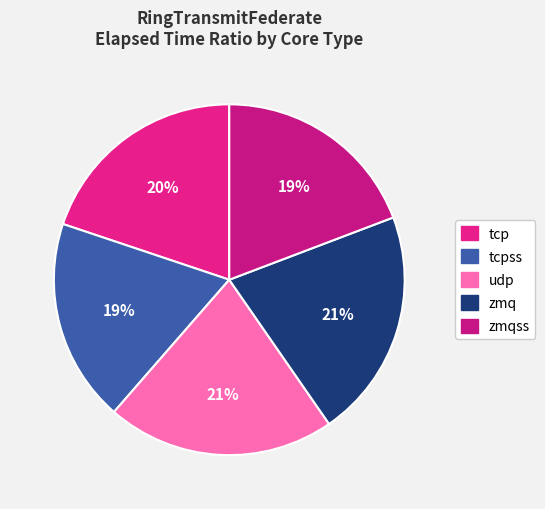

Count the number of slices in the pie.

5